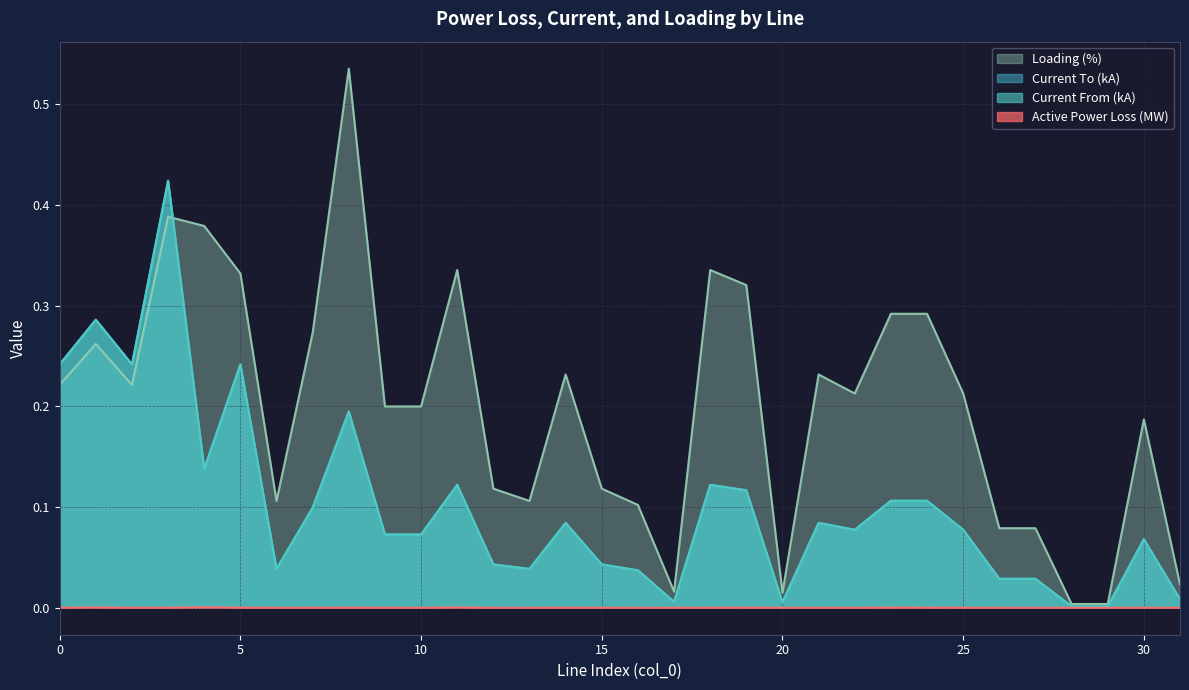

Reading left to right, list all the values displayed in this chart.

pl_mw: 0.0	0.0	0.0	0.0	0.0	0.0	0.0	0.0	0.0	0.0	0.0	0.0	0.0	0.0	0.0	0.0	0.0	0.0	0.0	0.0	0.0	0.0	0.0	0.0	0.0	0.0	0.0	0.0	0.0	0.0	0.0	0.0
i_from_ka: 0.2	0.3	0.2	0.4	0.1	0.2	0.0	0.1	0.2	0.1	0.1	0.1	0.0	0.0	0.1	0.0	0.0	0.0	0.1	0.1	0.0	0.1	0.1	0.1	0.1	0.1	0.0	0.0	0.0	0.0	0.1	0.0
i_to_ka: 0.2	0.3	0.2	0.4	0.1	0.2	0.0	0.1	0.2	0.1	0.1	0.1	0.0	0.0	0.1	0.0	0.0	0.0	0.1	0.1	0.0	0.1	0.1	0.1	0.1	0.1	0.0	0.0	0.0	0.0	0.1	0.0
loading_percent: 0.2	0.3	0.2	0.4	0.4	0.3	0.1	0.3	0.5	0.2	0.2	0.3	0.1	0.1	0.2	0.1	0.1	0.0	0.3	0.3	0.0	0.2	0.2	0.3	0.3	0.2	0.1	0.1	0.0	0.0	0.2	0.0